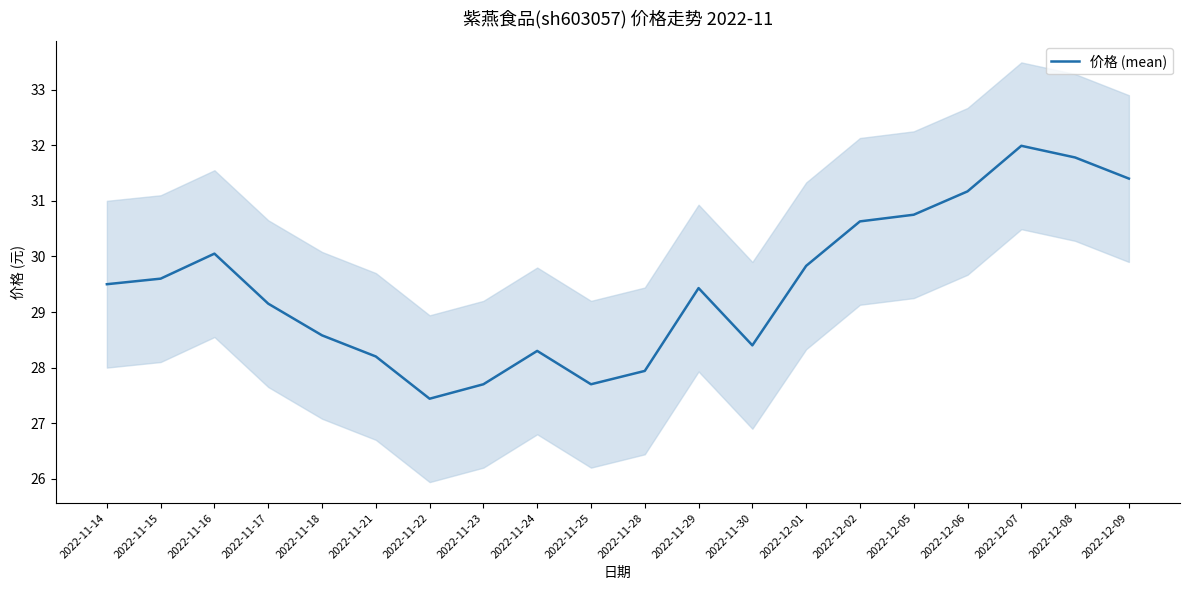

What is the difference between the second highest and second lowest values?

4.1